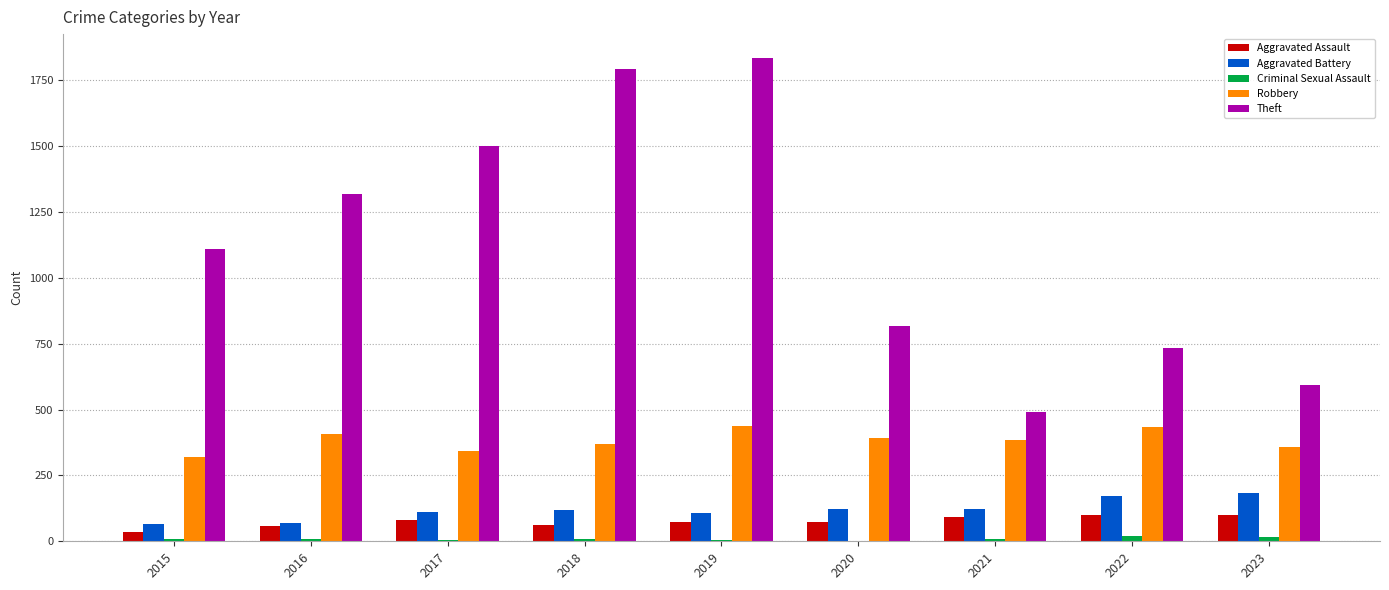

Does the chart contain stacked bars?

No